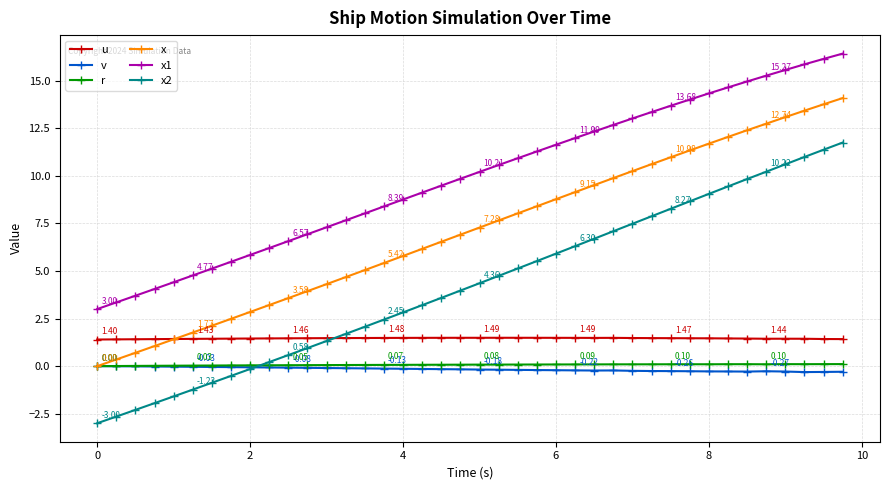

Which series has the largest total across all categories?

x1